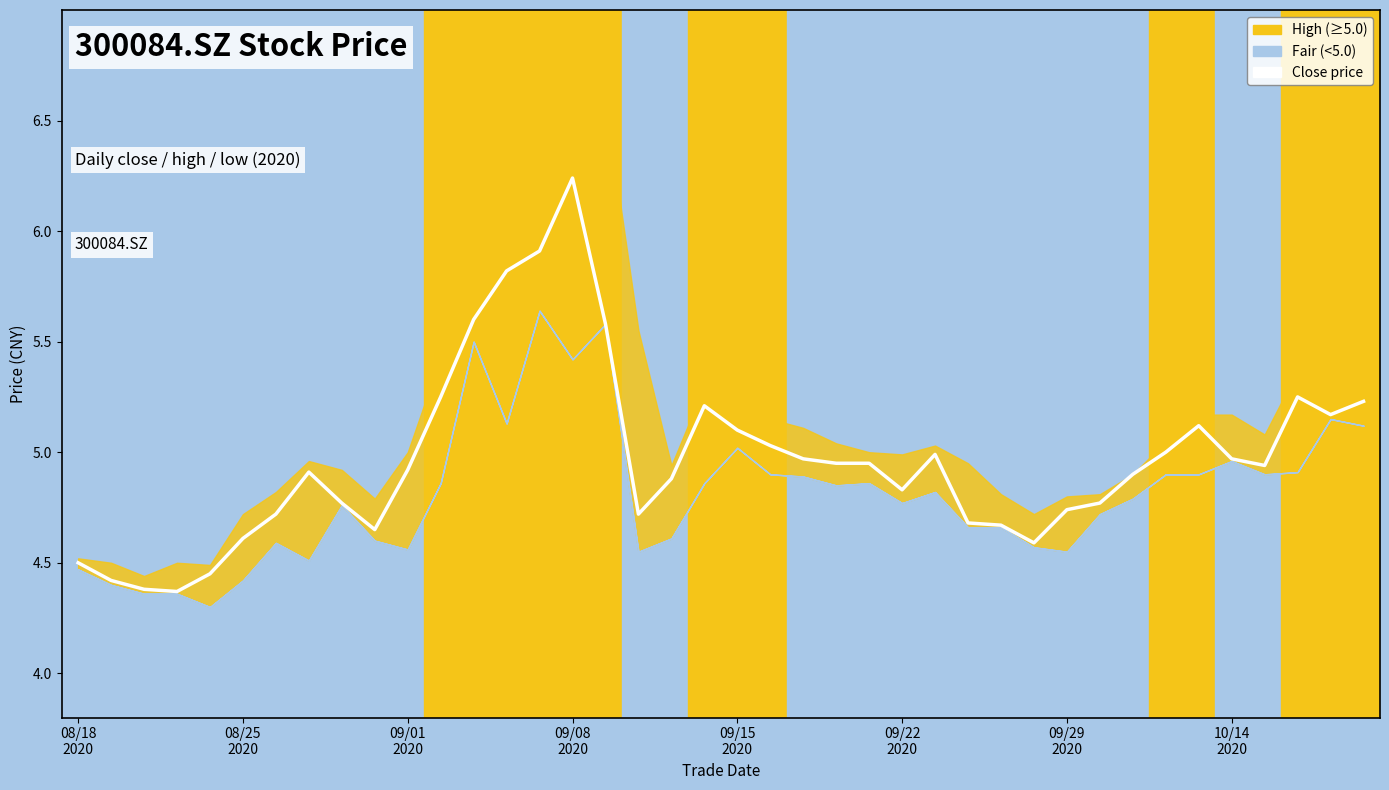

What is the greatest value displayed?

6.2